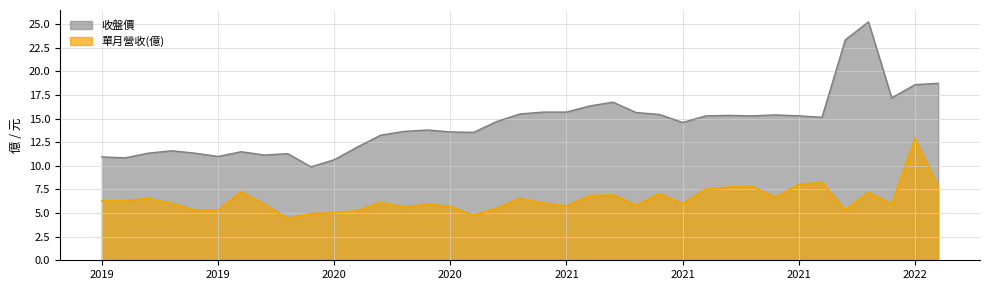

List the series in order of their peak value, lowest first.

單月營收(億), 收盤價